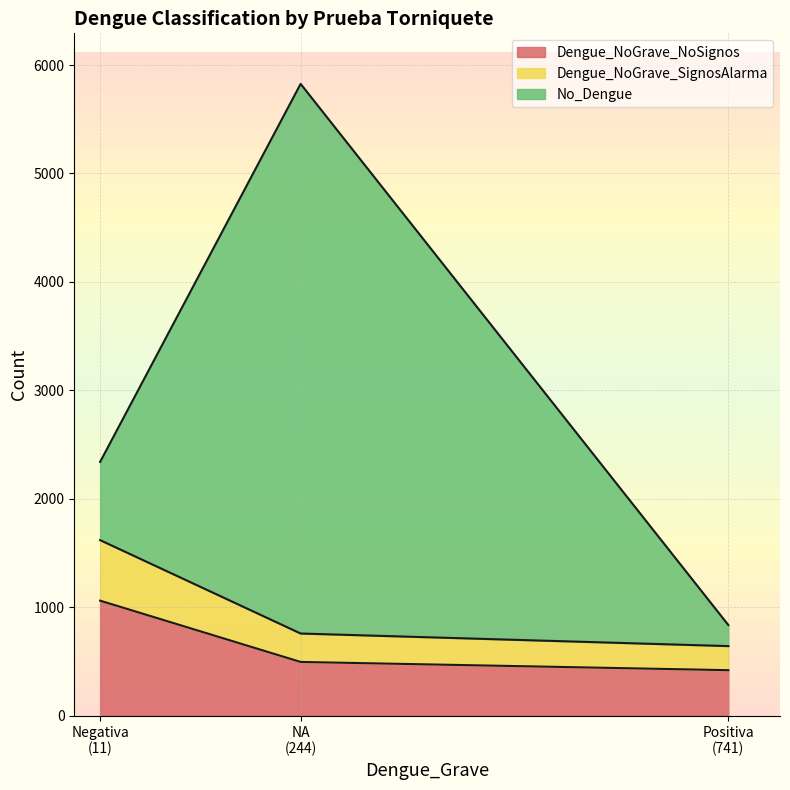

Reading right to left, transcribe the values for Dengue_NoGrave_NoSignos.

421	497	1062